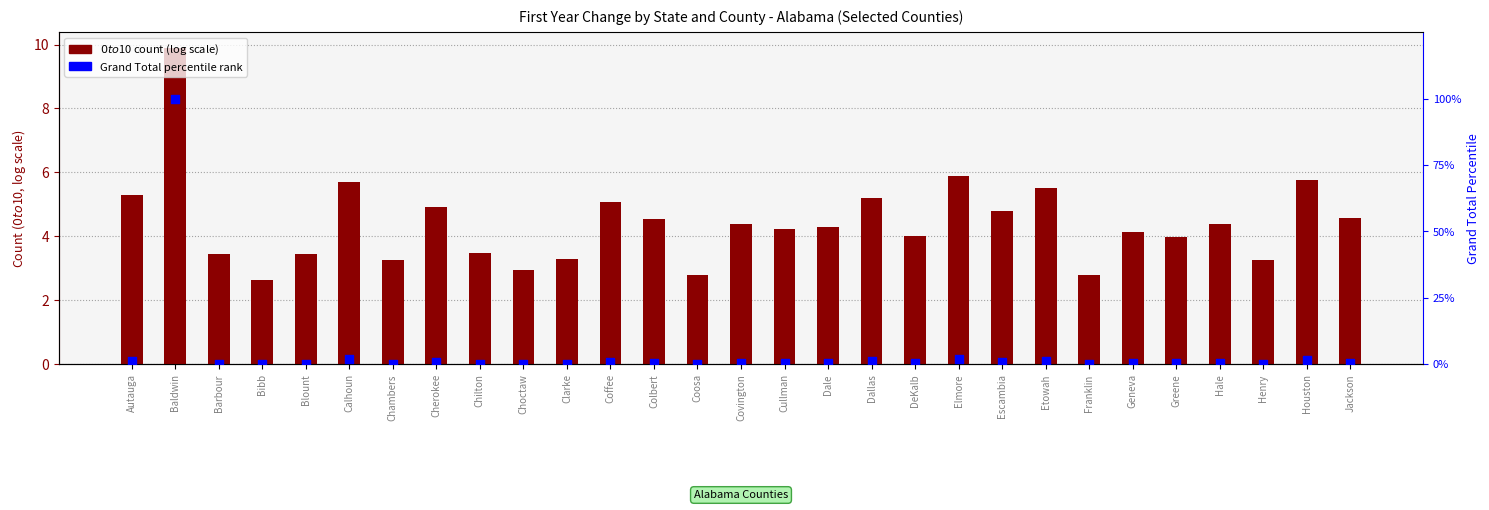

Which series contains the lowest Y value?

Grand Total (percentile)